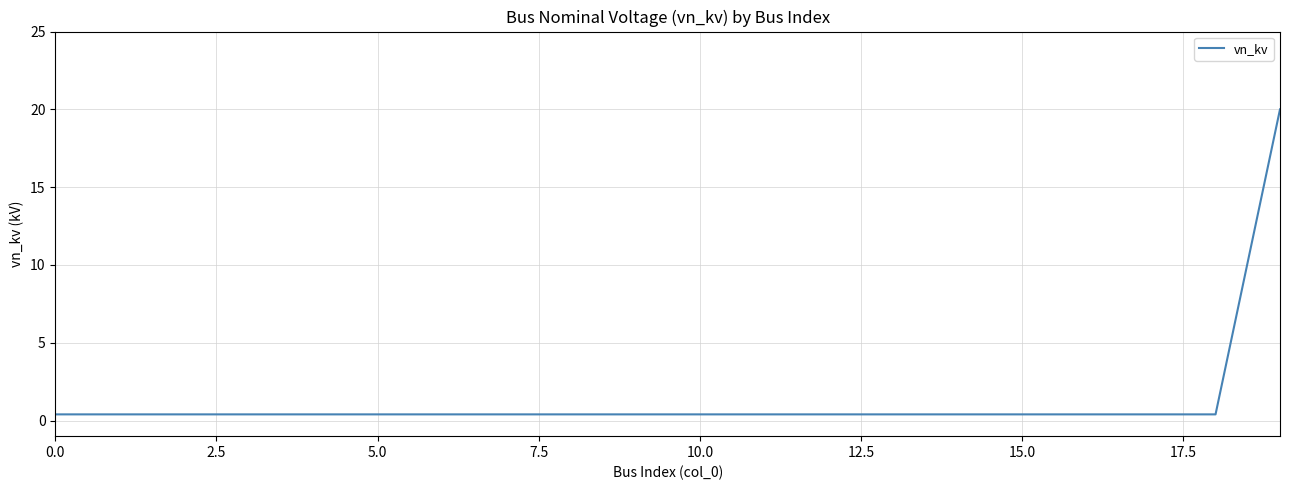

What is the difference between the maximum and minimum values?

19.6